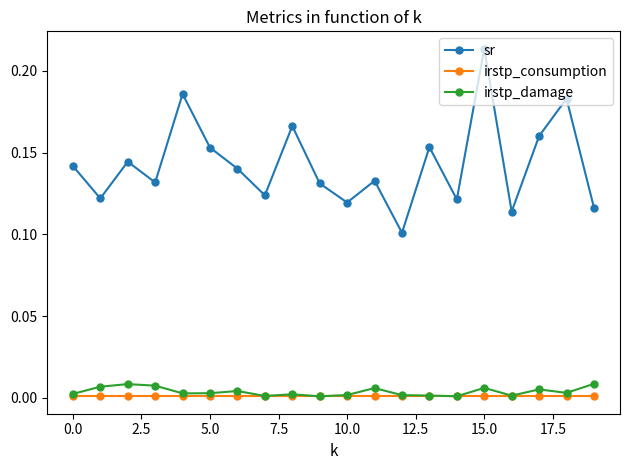

Which series has the largest range (max minus min)?

sr